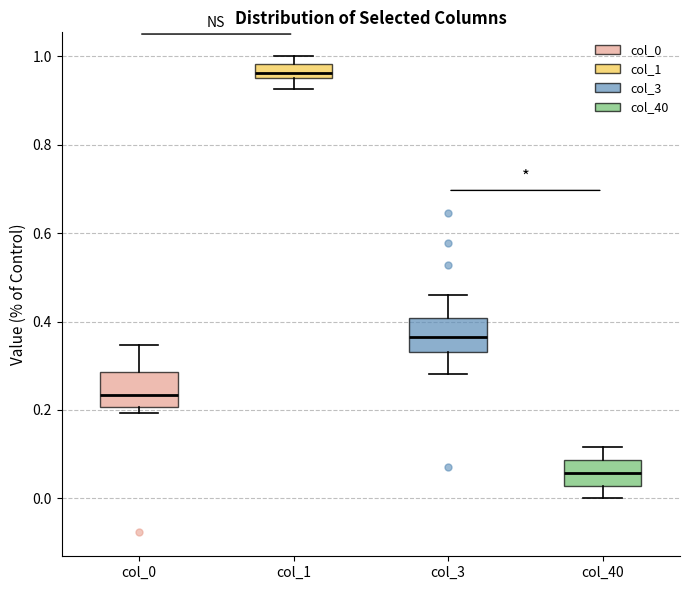

Reading left to right, read every box against the y-axis: the position of its median line, the range the box covers, and the ends of its whiskers. The values are not printed on the chart, so give them approximately, as read against the axis.

col_0: median 0.24, box 0.20 to 0.28, whiskers 0.20 (just below the box's lower edge) to 0.34
col_1: median 0.96 (inside the box), box 0.96 to 0.98, whiskers 0.92 to 1.00
col_3: median 0.36, box 0.34 to 0.40, whiskers 0.28 to 0.46
col_40: median 0.06, box 0.02 to 0.08, whiskers 0.00 to 0.12